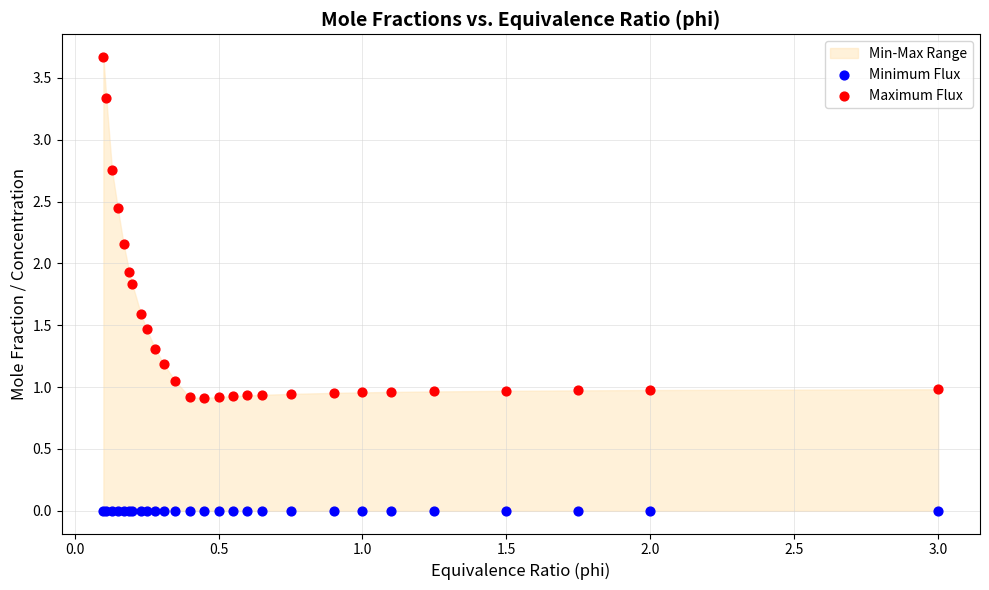

Which series has the widest spread of Y values?

Maximum Flux